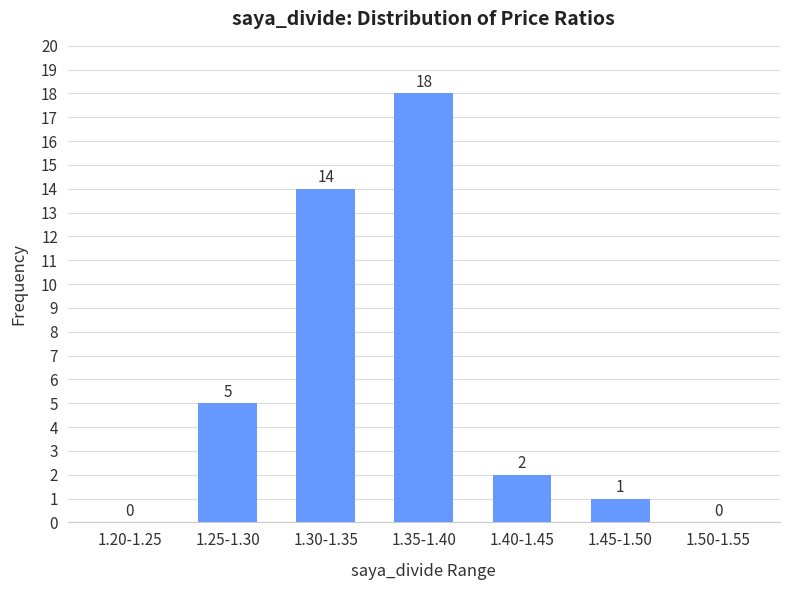

Reading left to right, what are all the values shown in this chart?

1.20-1.25=0	1.25-1.30=5	1.30-1.35=14	1.35-1.40=18	1.40-1.45=2	1.45-1.50=1	1.50-1.55=0